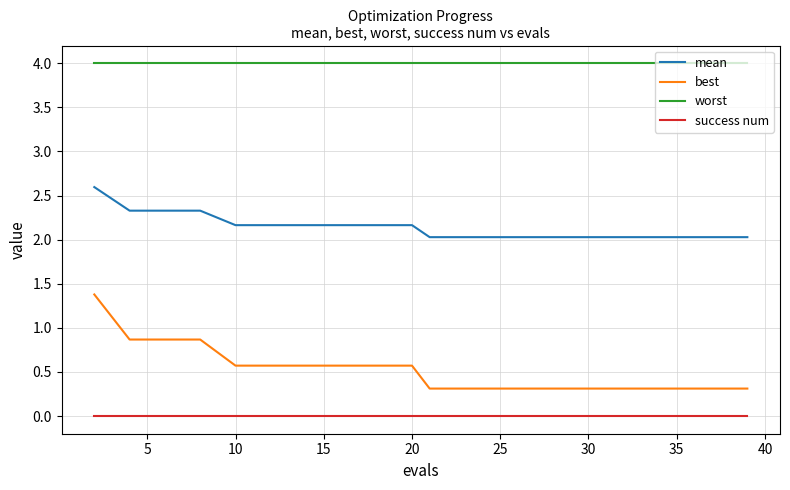

What is the highest value of the best series?

1.4